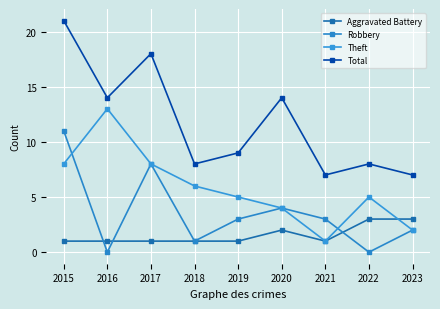

True or false: Total and Theft cross at least once.

False